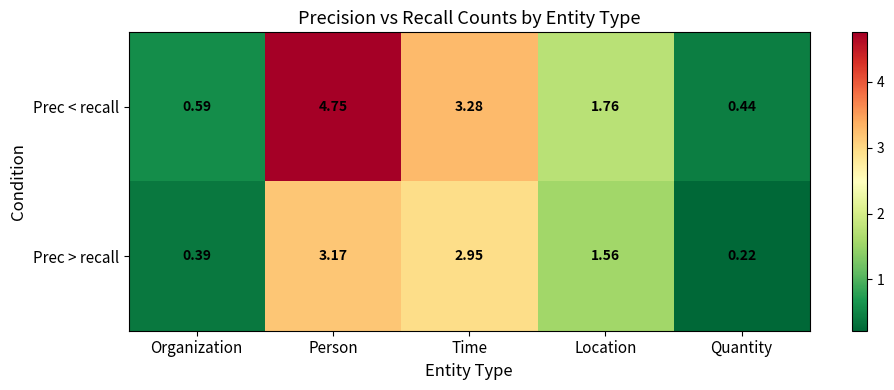

Which series has the largest total across all categories?

Prec < recall